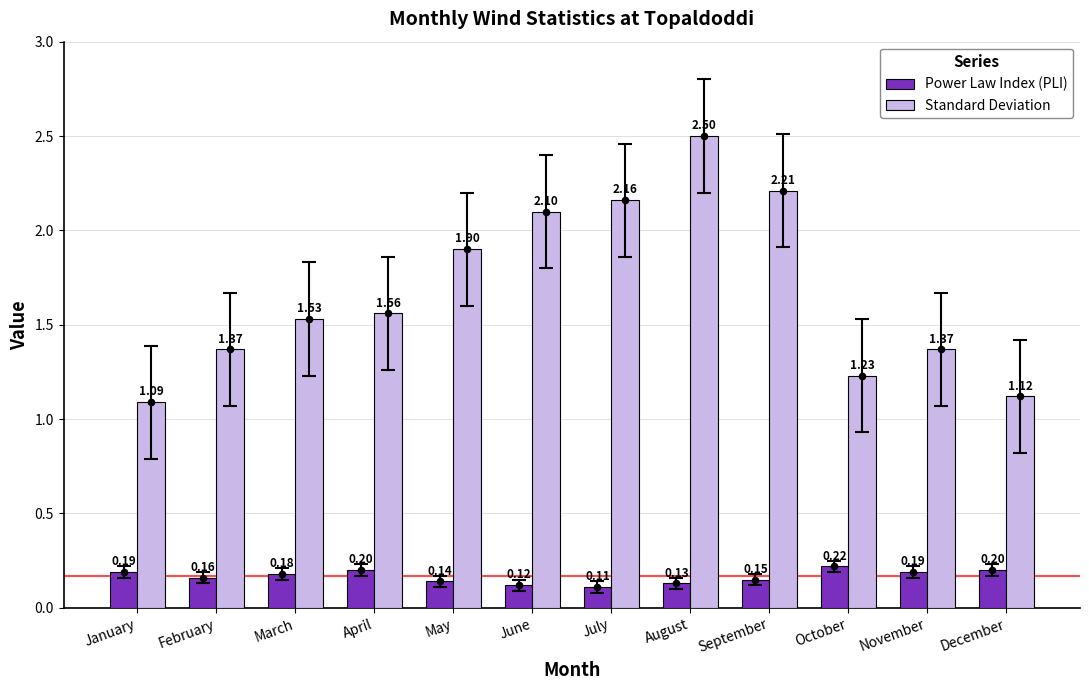

At how many categories does at least one series exceed 1?

12